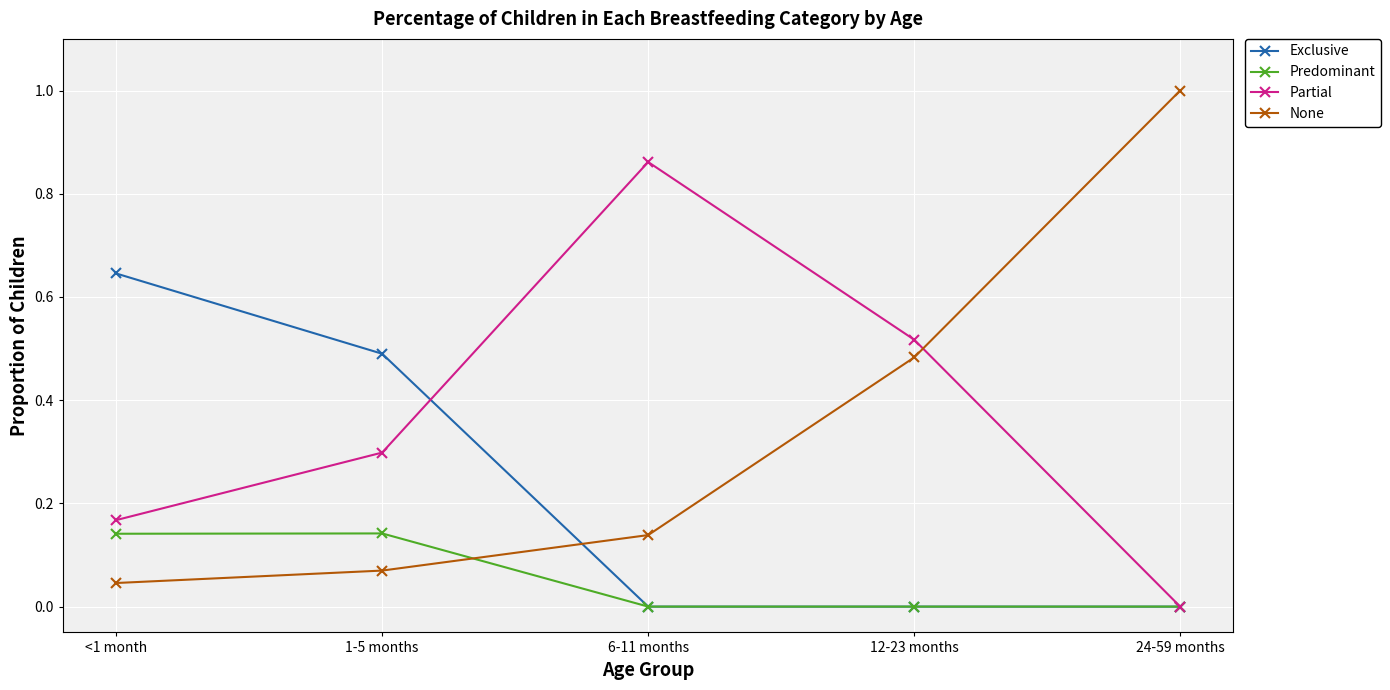

What are all the series names shown in the legend?

Exclusive, Predominant, Partial, None